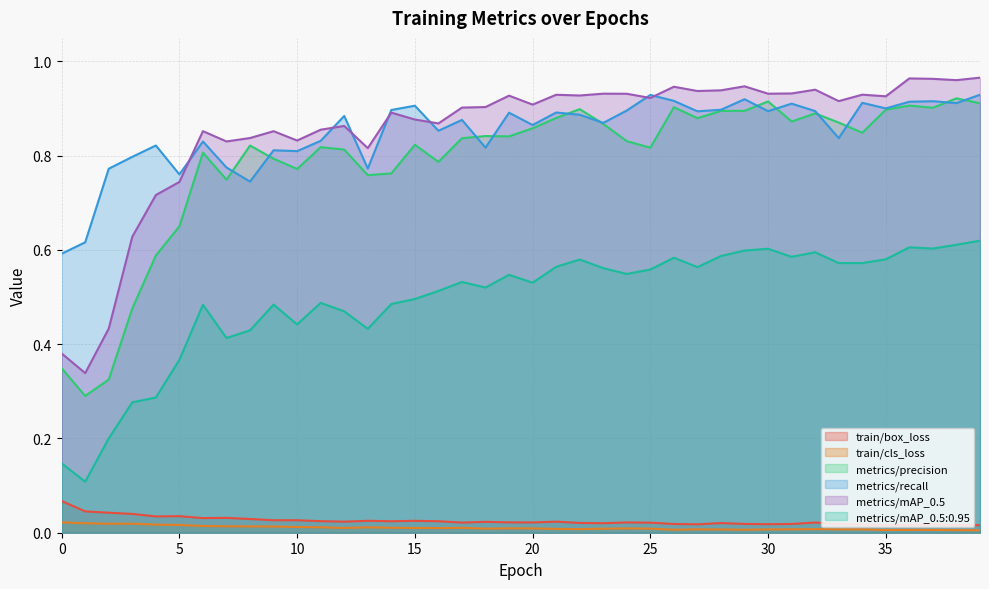

How many interior local peaks does the metrics/mAP_0.5:0.95 series have?

10